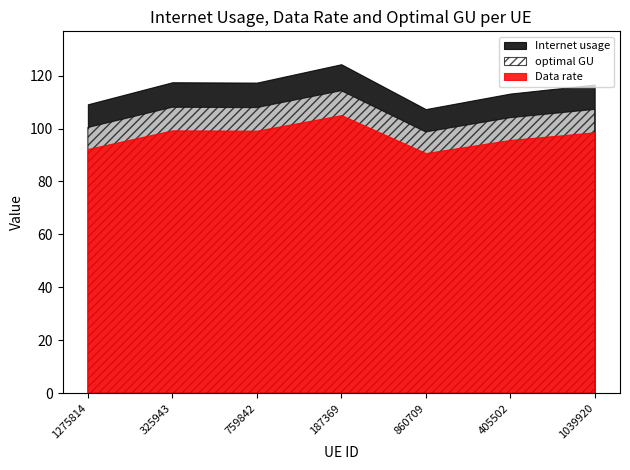

What is the highest value of the Data rate series?

105.1